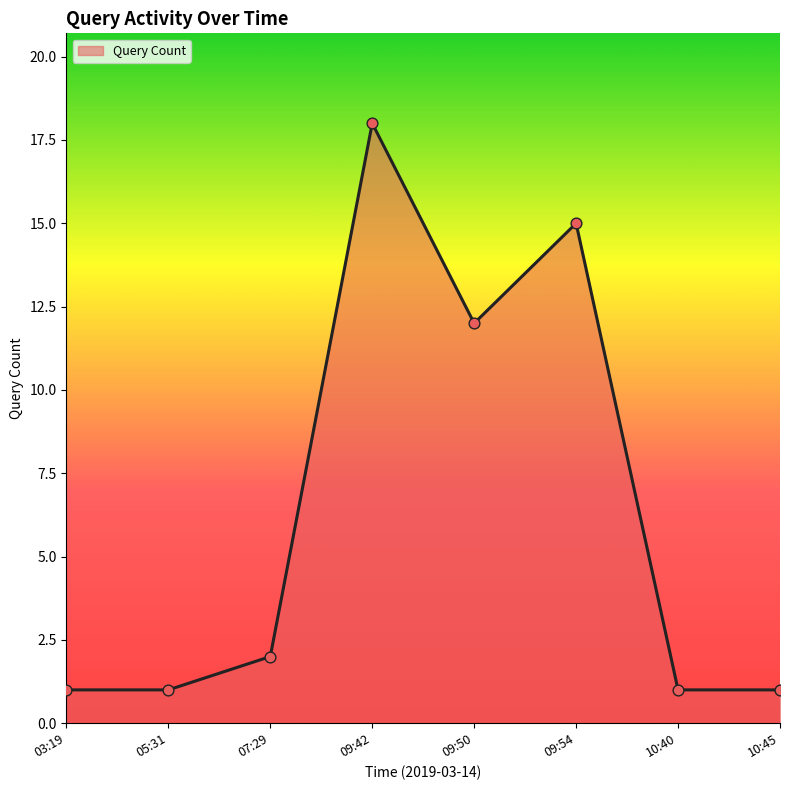

What is the change in value from 07:29 to 10:45?

-1